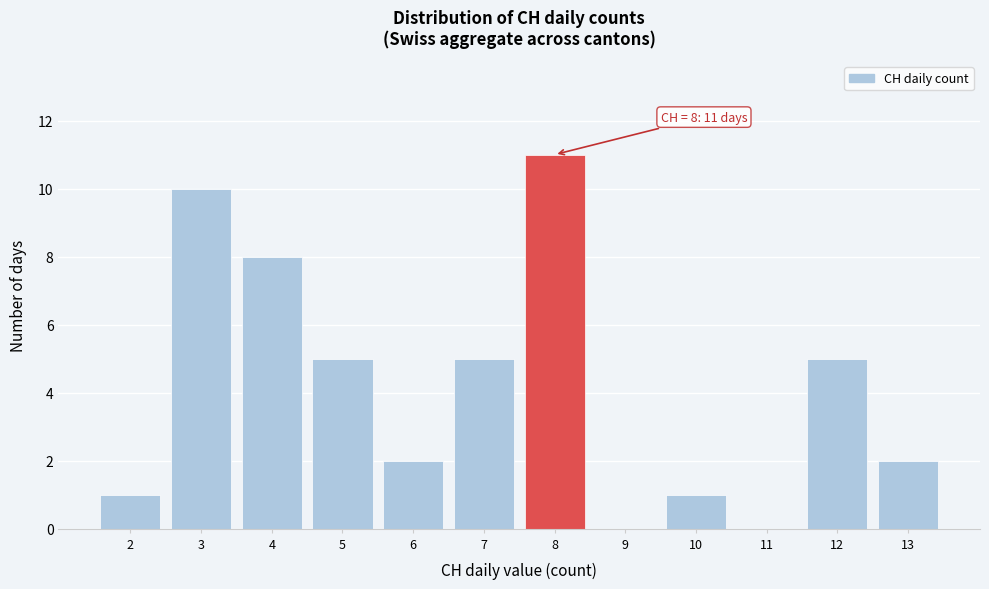

Which range on the x-axis has the tallest bar?

7.5 to 8.5